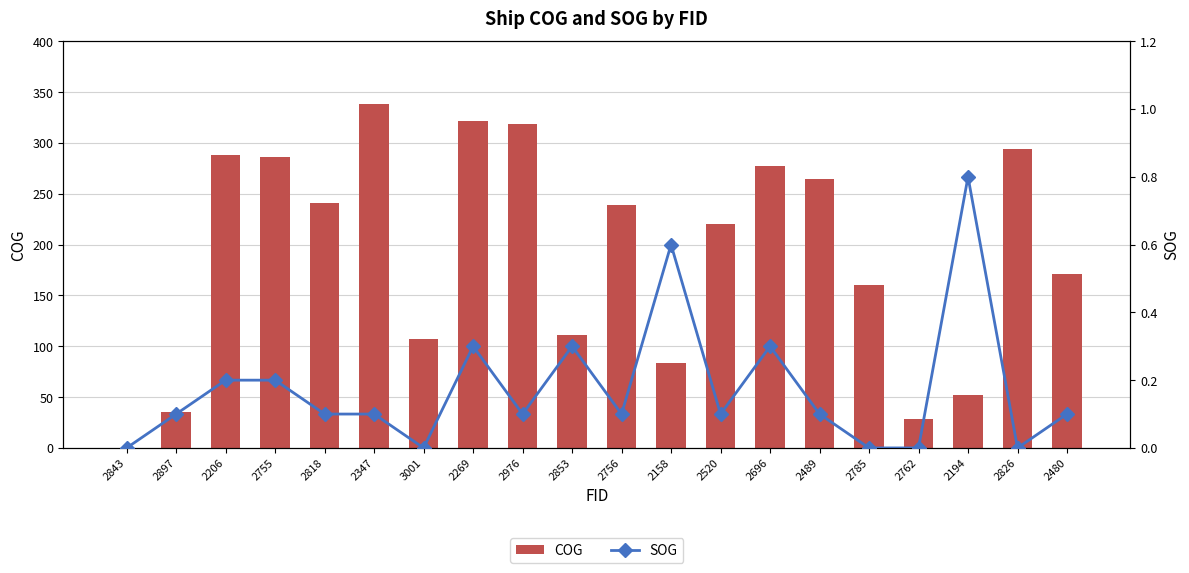

What are all the series names shown in the legend?

COG, SOG